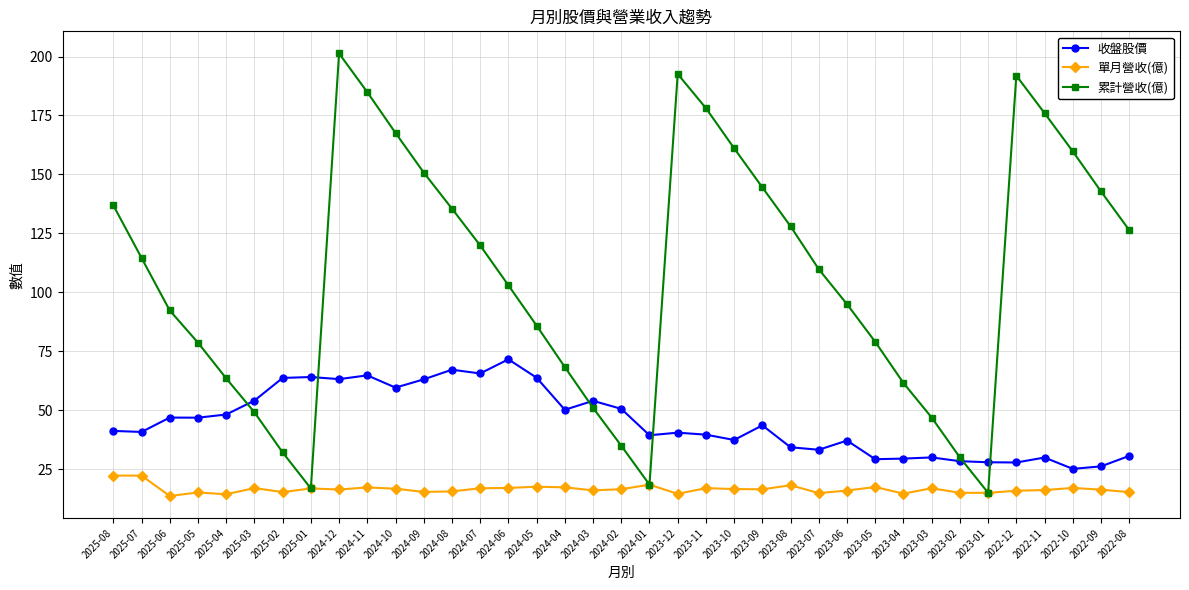

What are all the series names shown in the legend?

收盤股價, 單月營收(億), 累計營收(億)